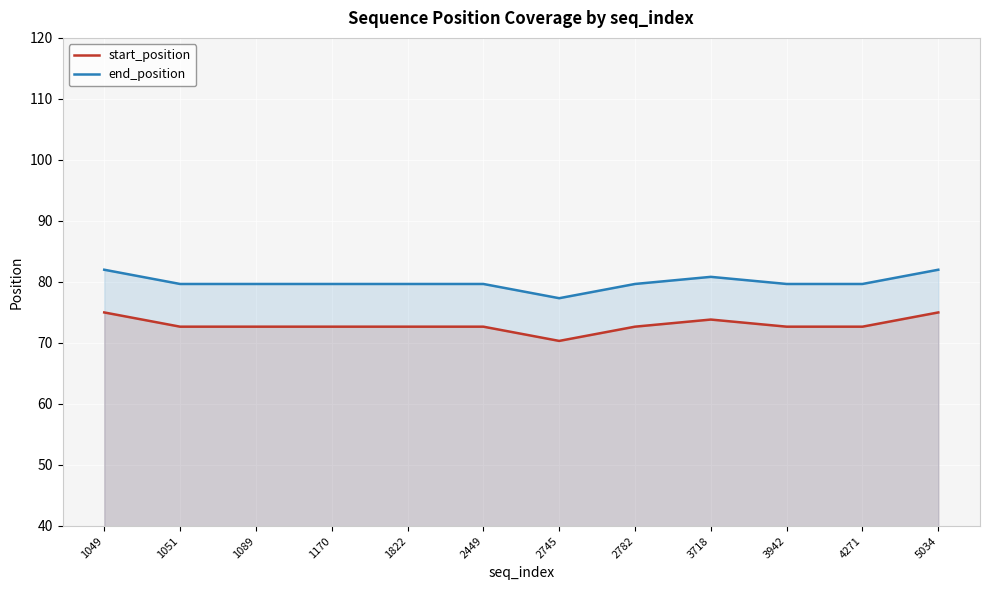

True or false: end_position has more than 1 interior local peaks.

False